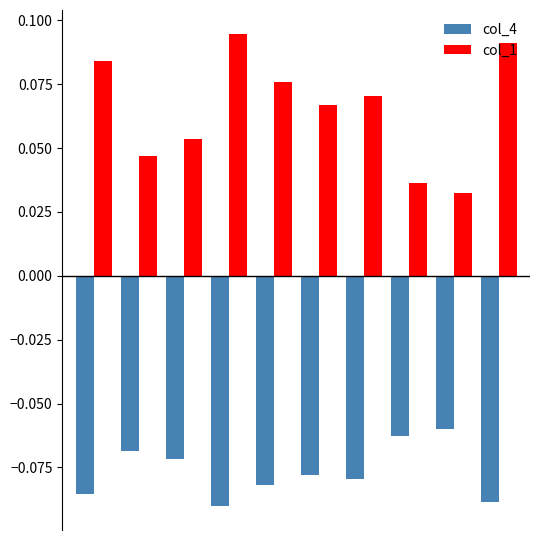

What is the sum of all col_4 values?

-0.8